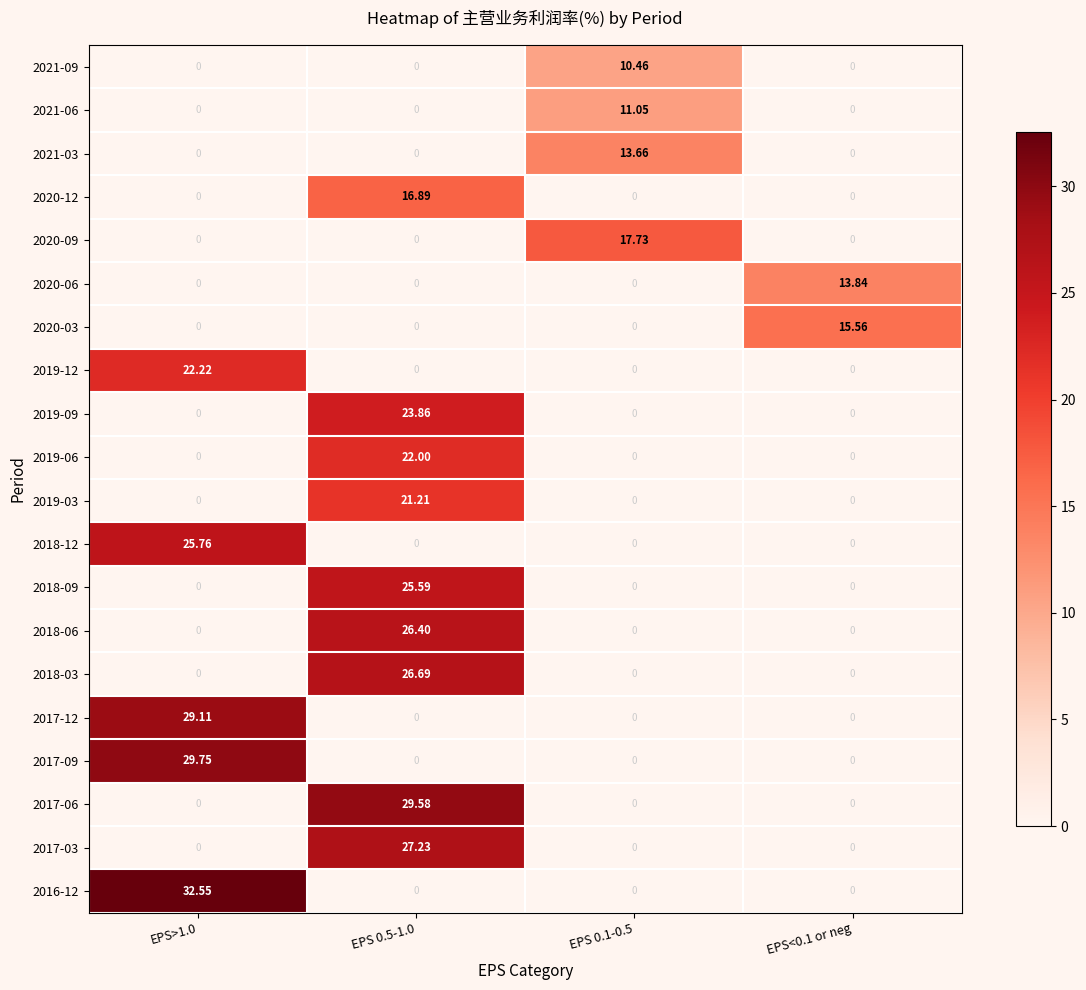

How many values in the 2020-09 series exceed 0?

1